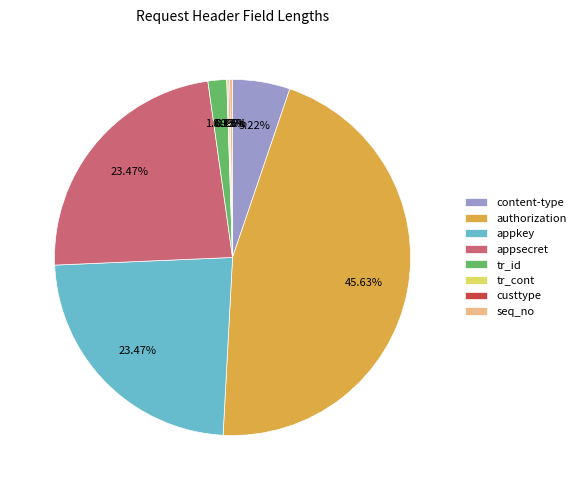

The authorization slice represents 46% of the pie. True or false?

True